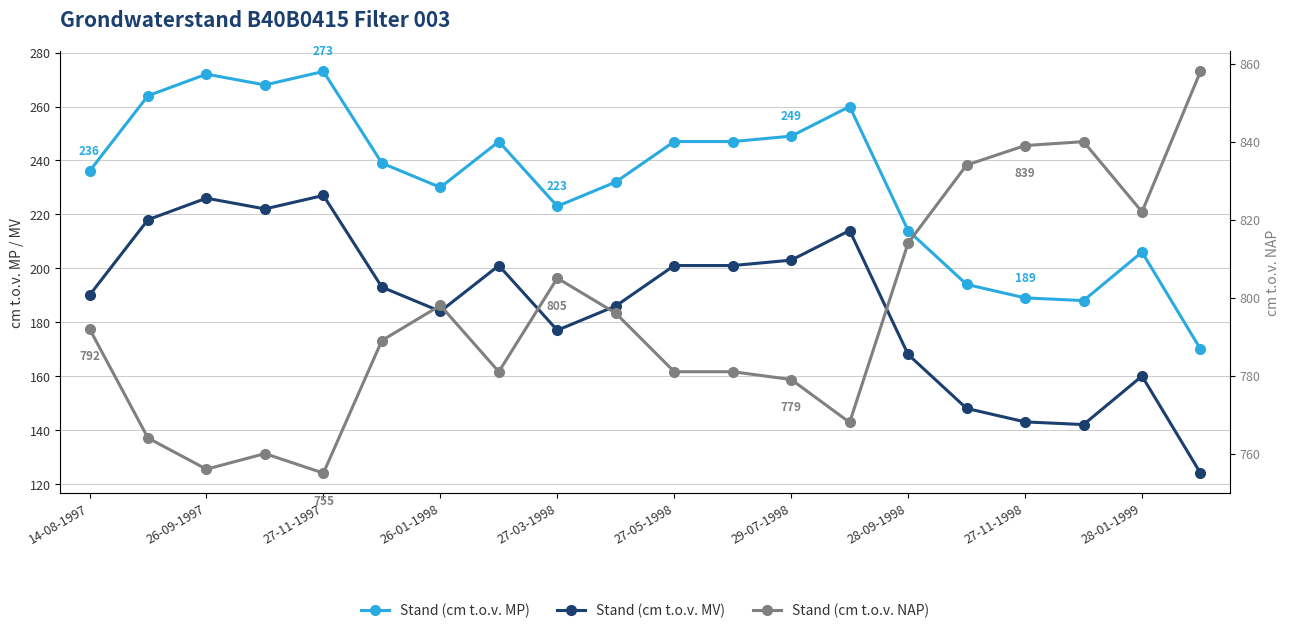

The value of Stand (cm t.o.v. NAP) at 13 is 768. True or false?

True